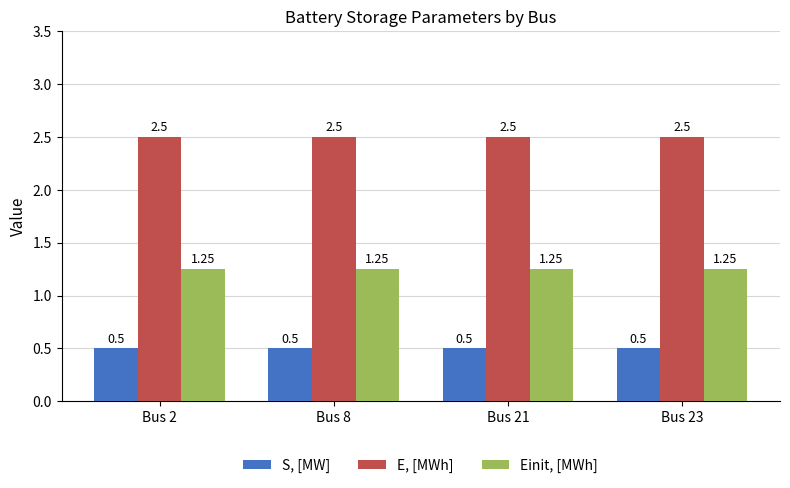

How many data points does each series have?

4